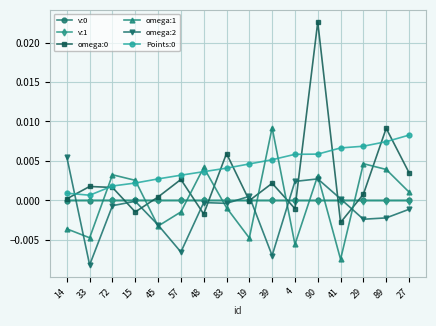

How many series are shown in this chart?

6